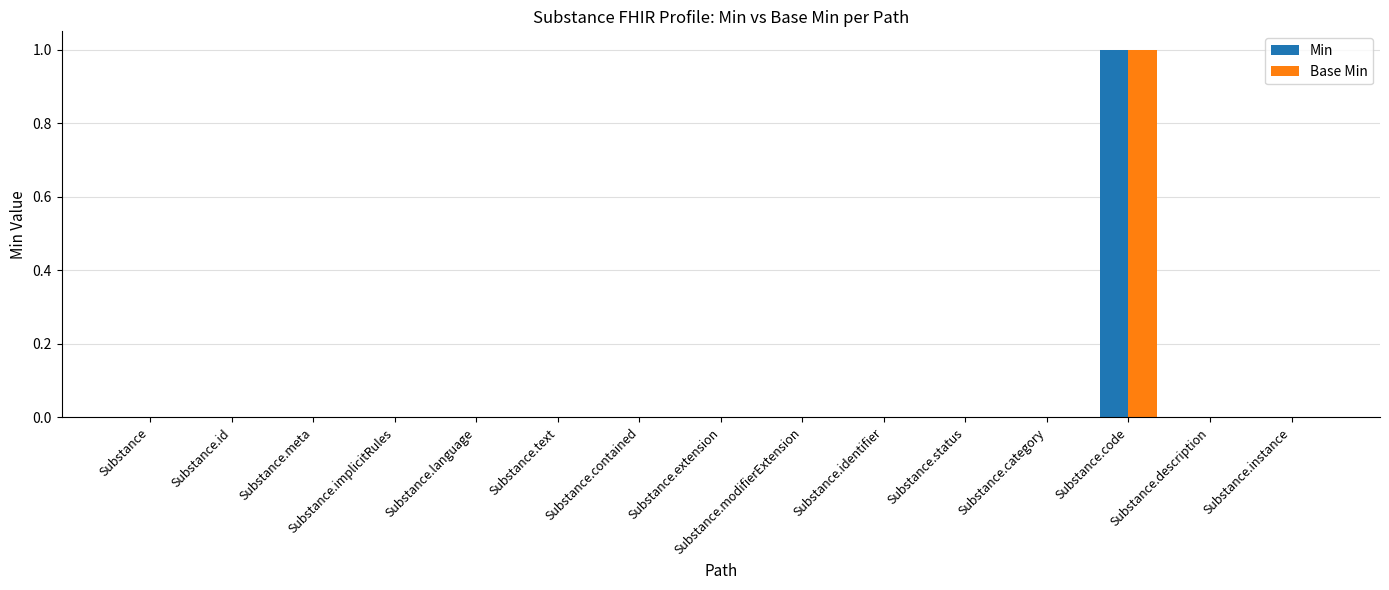

True or false: Min has a value of 1 at Substance.modifierExtension.

False